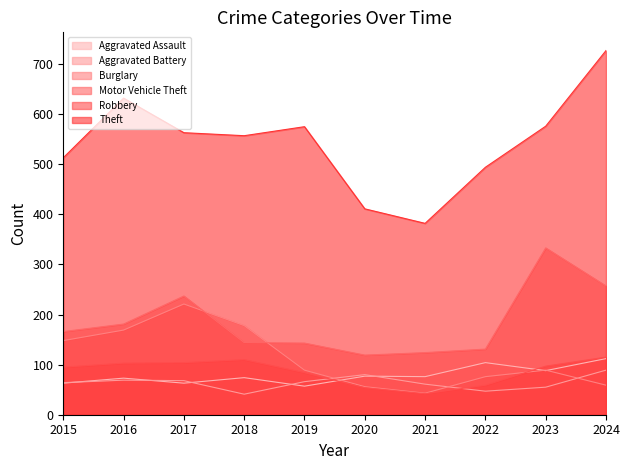

How many lines are shown in the chart?

6